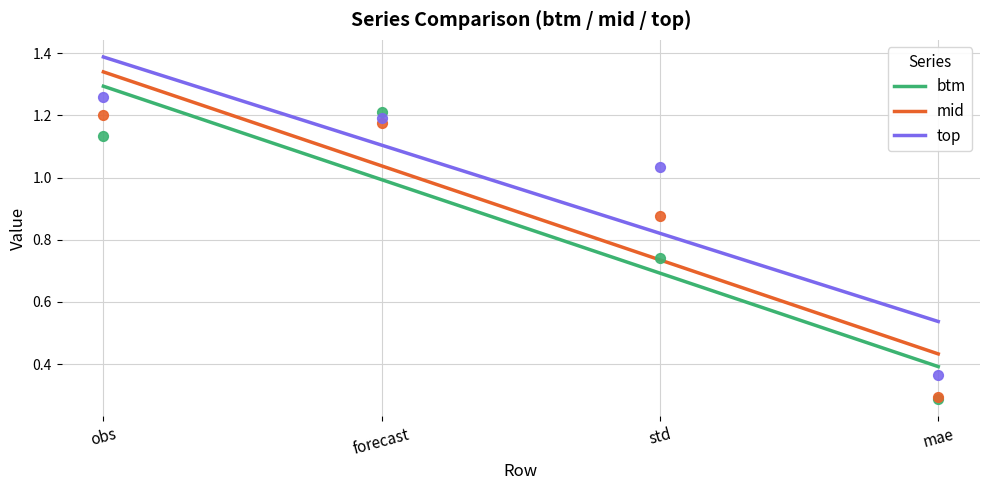

What is the total value across all series at forecast?

3.6